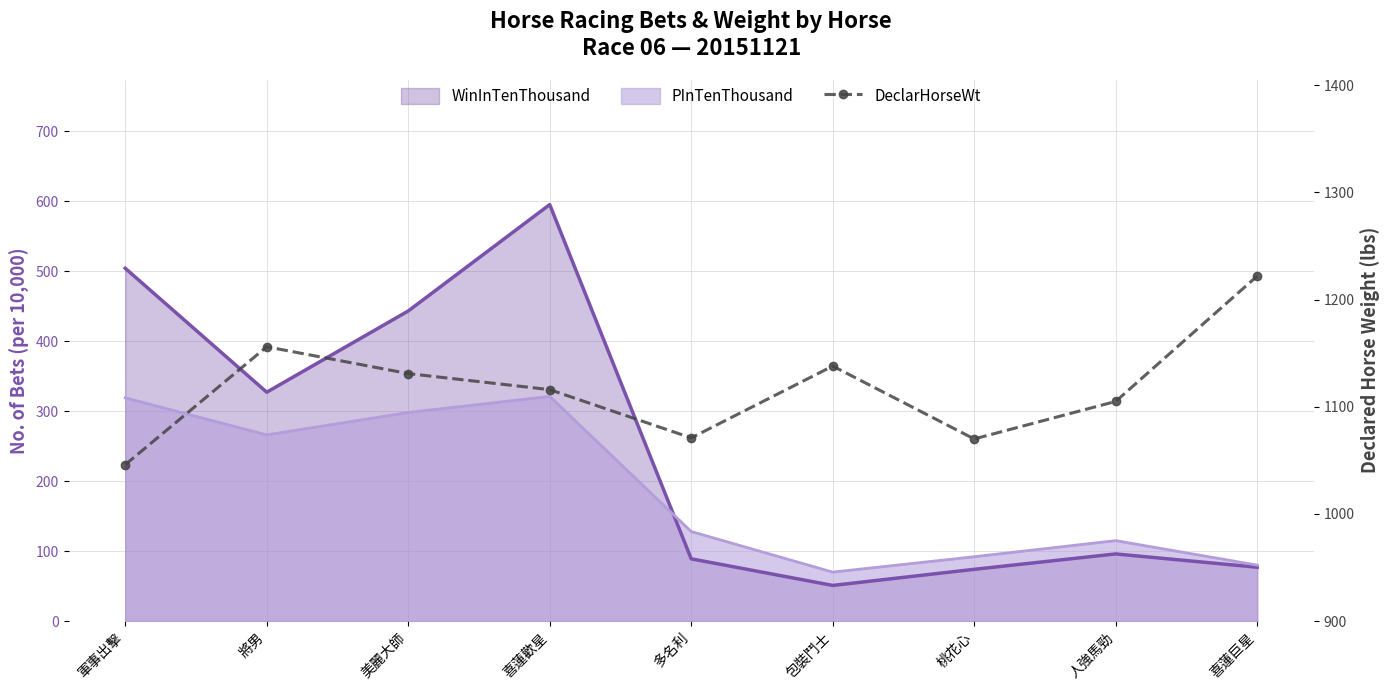

At which label is the value closest to 1134?

美麗大師